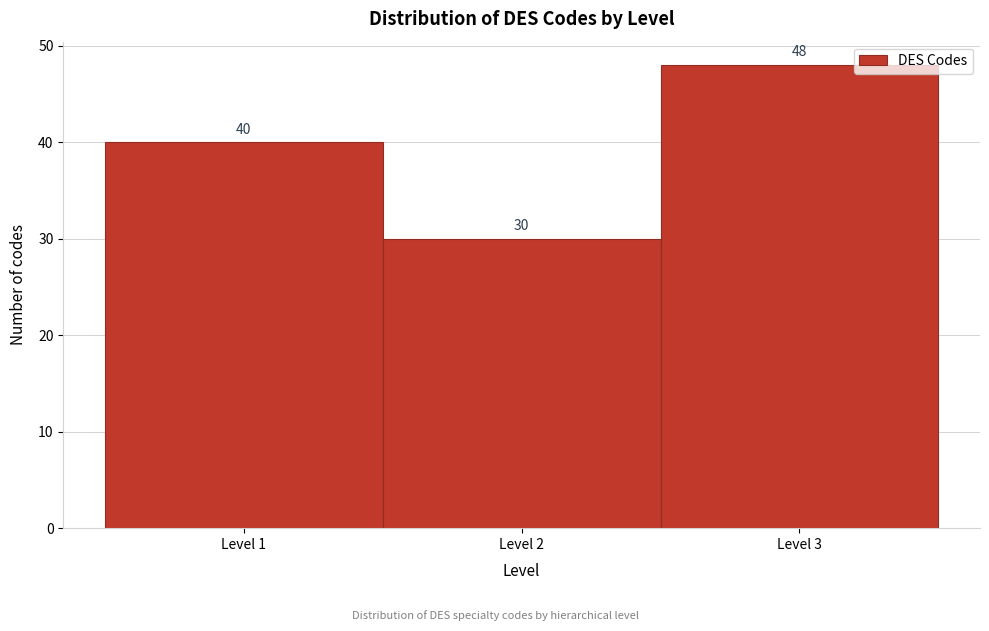

Which range on the x-axis has the tallest bar?

2.5 to 3.5